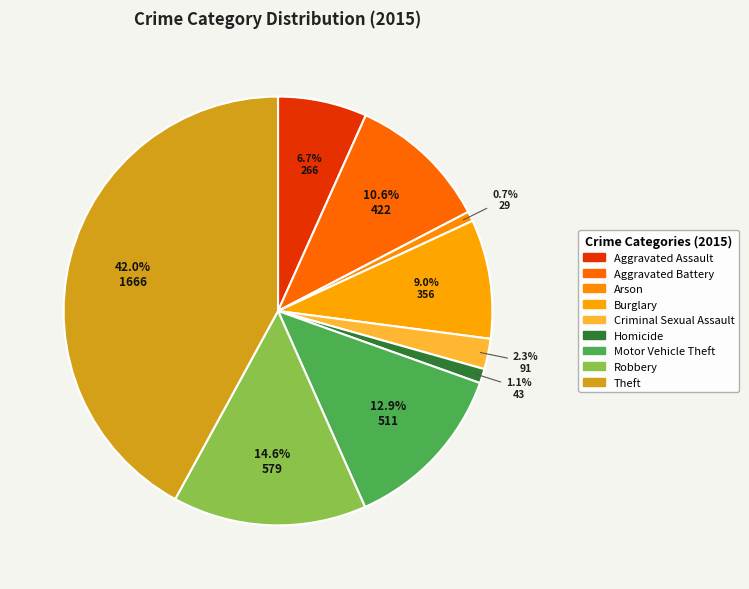

Does any single category account for the majority?

No